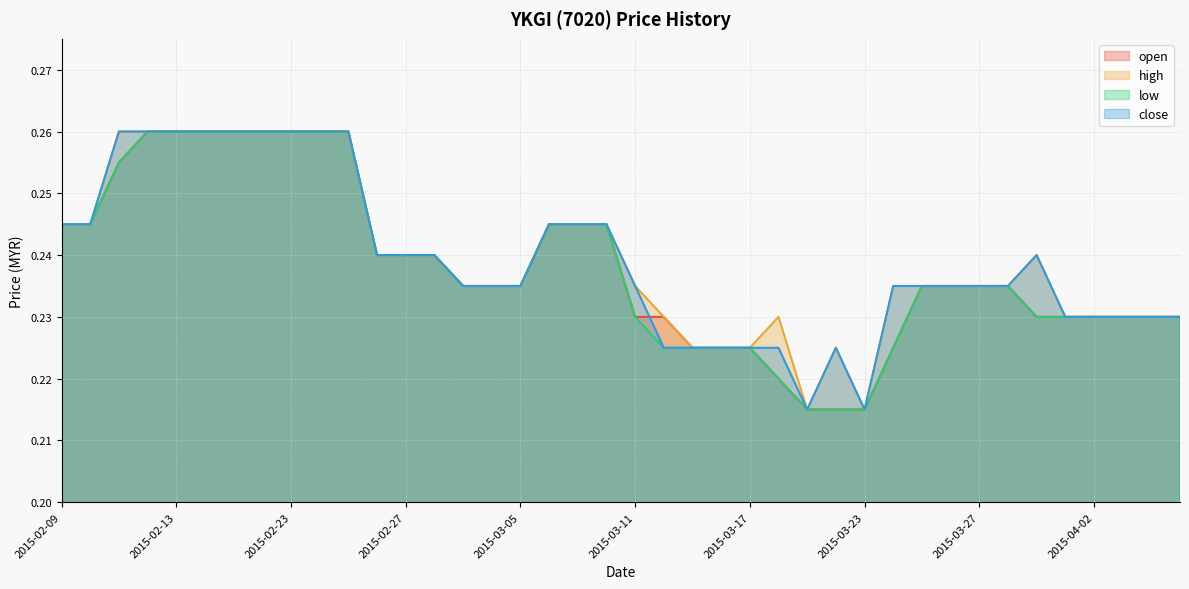

The close series shows 0.1 at 2015-03-12. True or false?

False